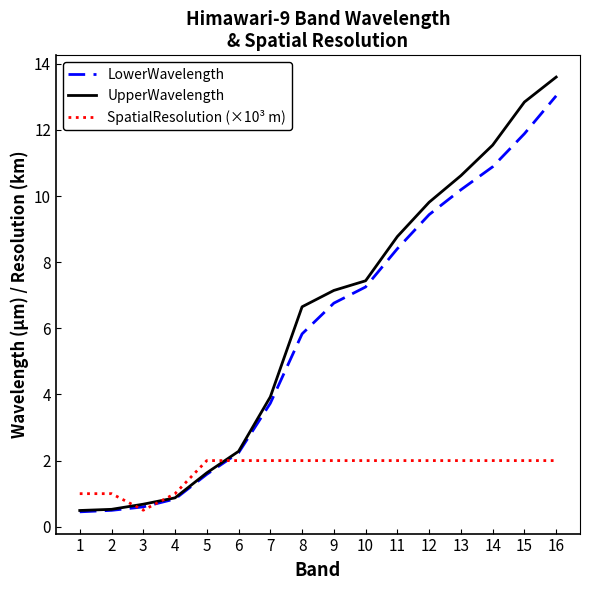

Where does the UpperWavelength series first go above 7?

9